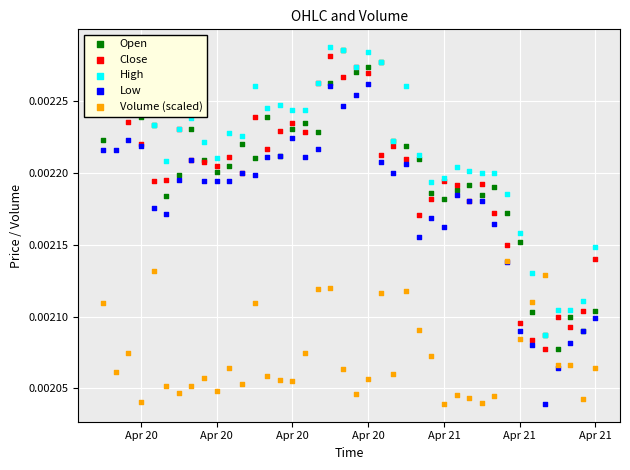

What are all the series names shown in the legend?

Open, Close, High, Low, Volume (scaled)